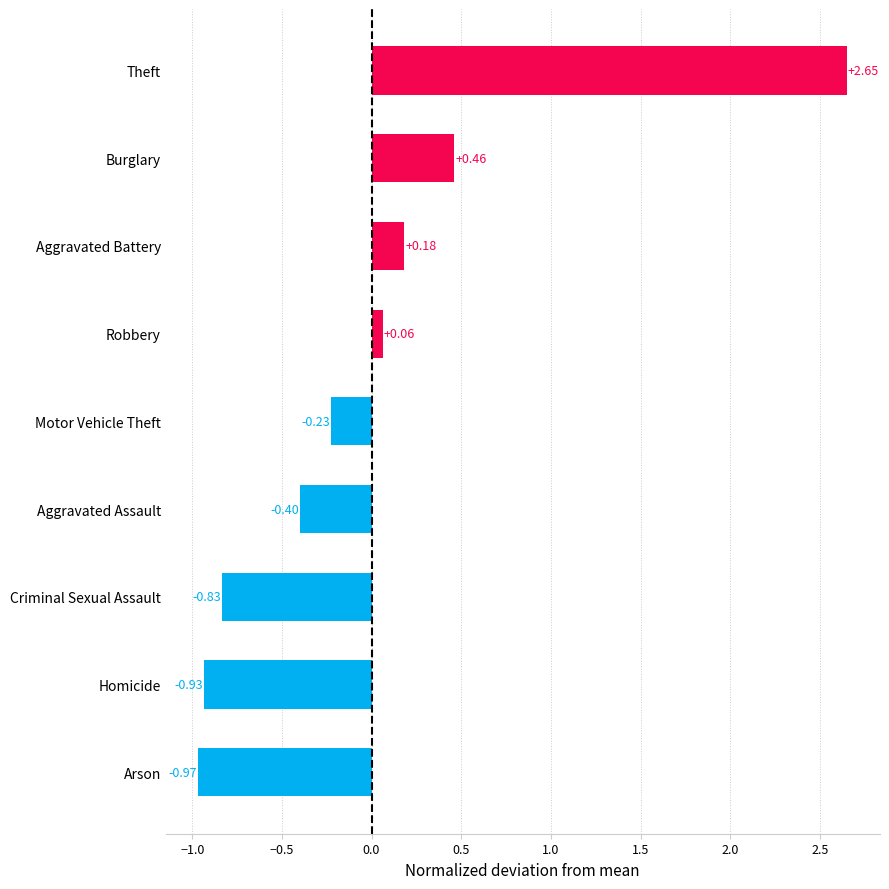

Rank the categories by value from lowest to highest.

Arson, Homicide, Criminal Sexual Assault, Aggravated Assault, Motor Vehicle Theft, Robbery, Aggravated Battery, Burglary, Theft